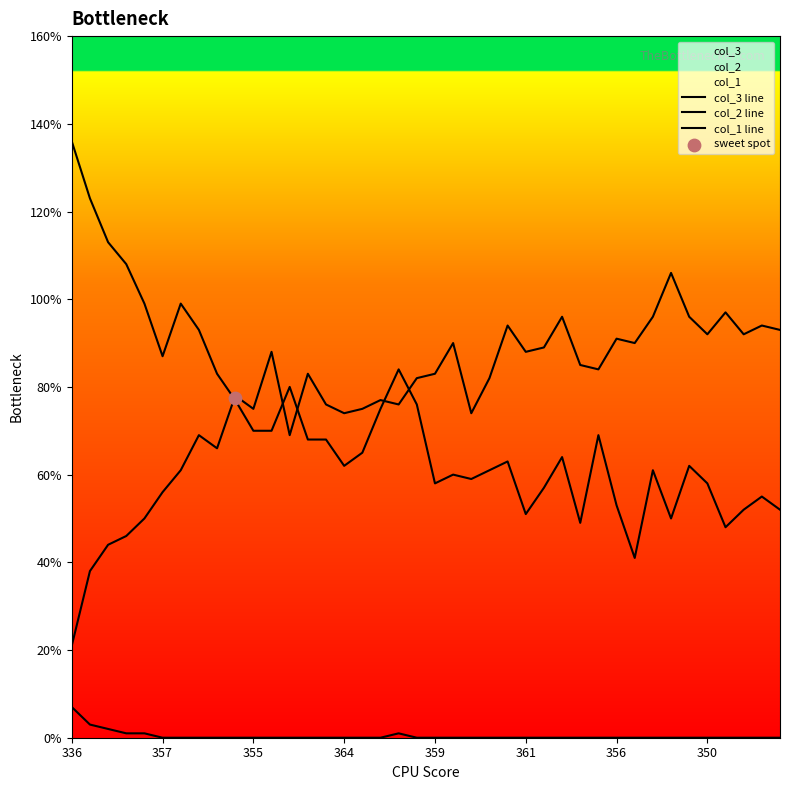

Is the value of col_2 line at 31 greater than the value of col_3 line at 29?

Yes